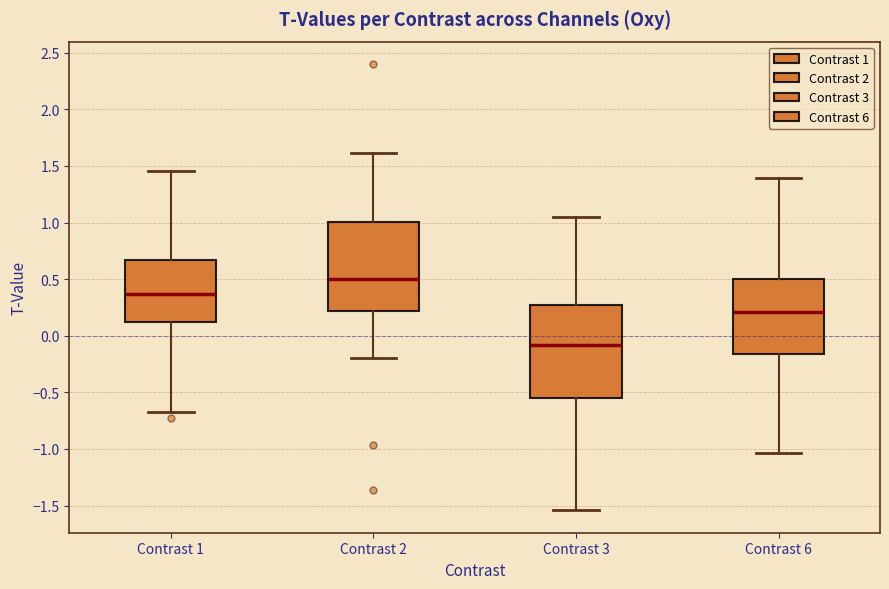

Where is the upper edge of the box for Contrast 3 on the y-axis? The values are not printed on the chart, so give them approximately, as read against the axis.

0.30